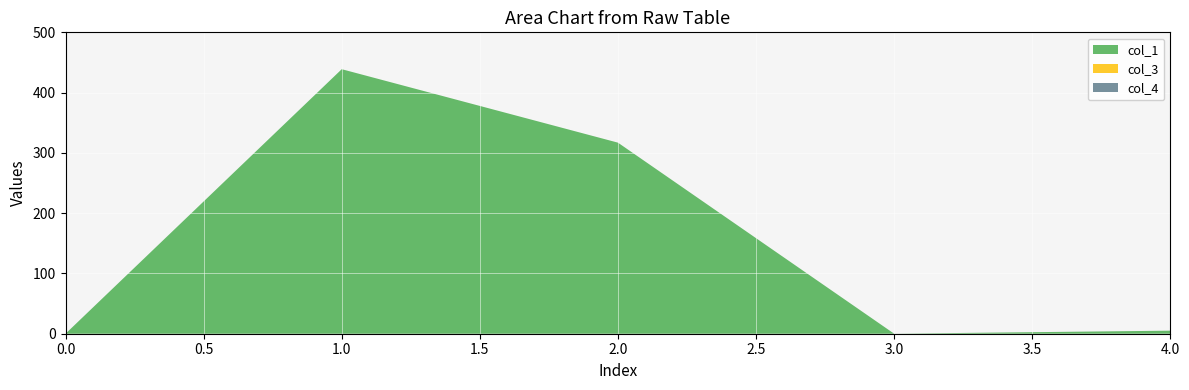

Which series changed the most between 2 and 4?

col_1